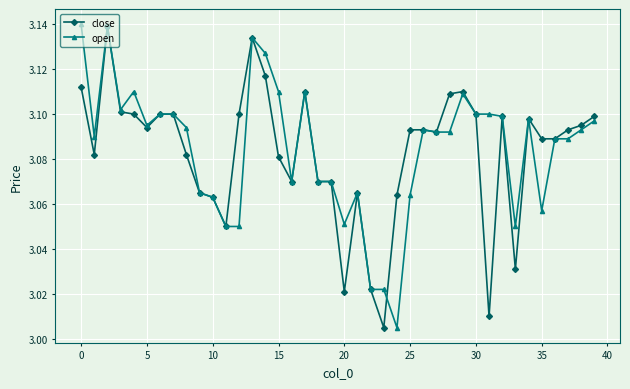

How many lines are shown in the chart?

2